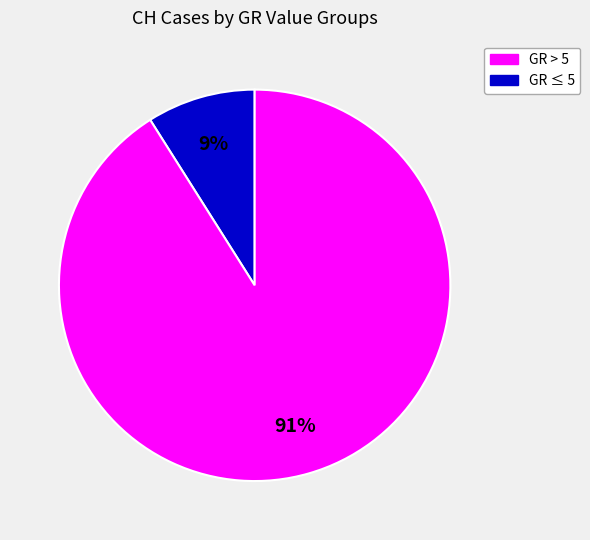

Does any single category account for the majority?

Yes